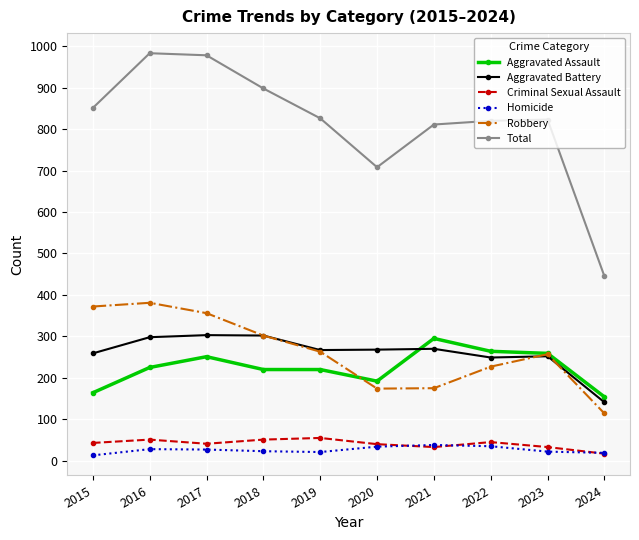

Rank the series at 2017 from highest to lowest value.

Total, Robbery, Aggravated Battery, Aggravated Assault, Criminal Sexual Assault, Homicide